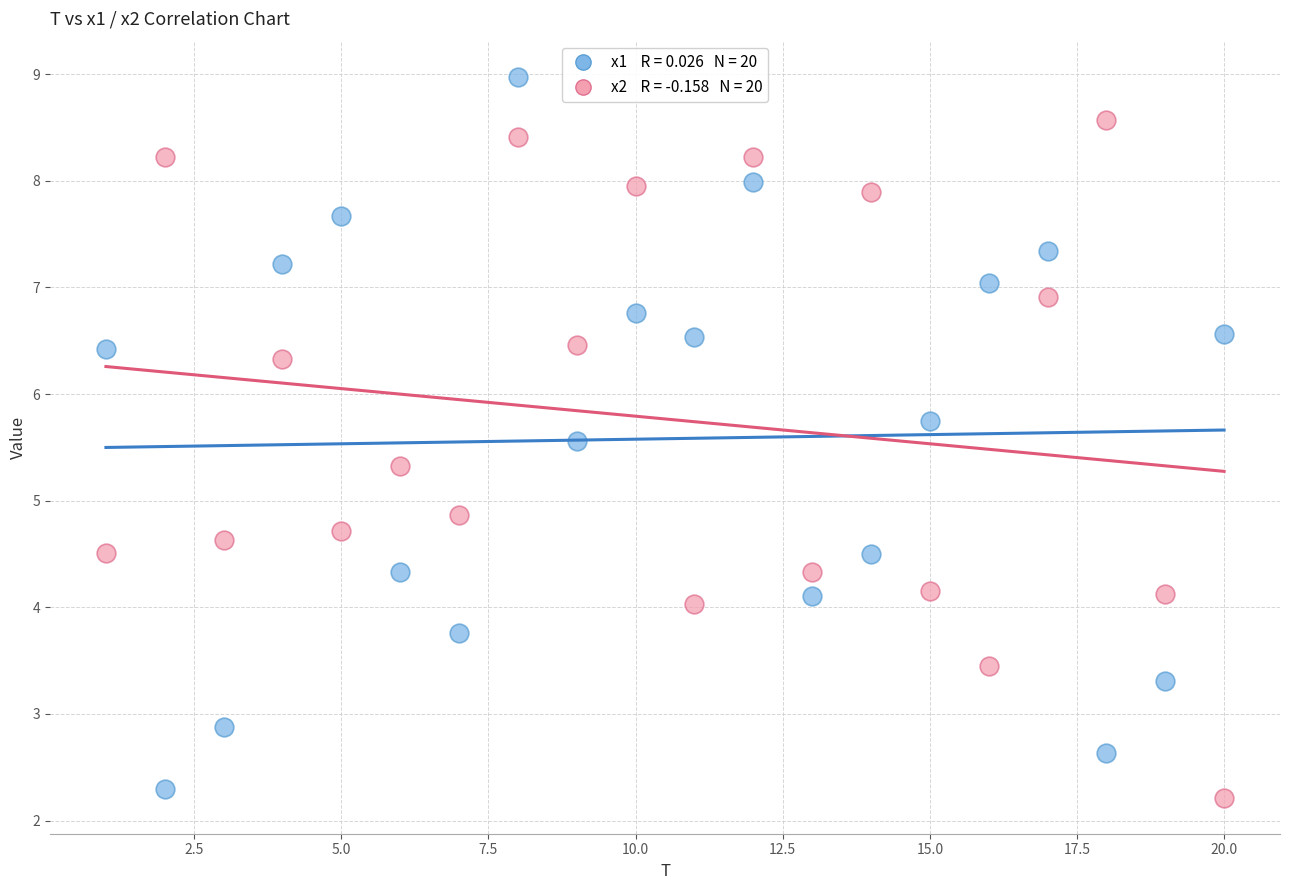

Across all data points, what is the range of Y values (max minus min)?

6.8